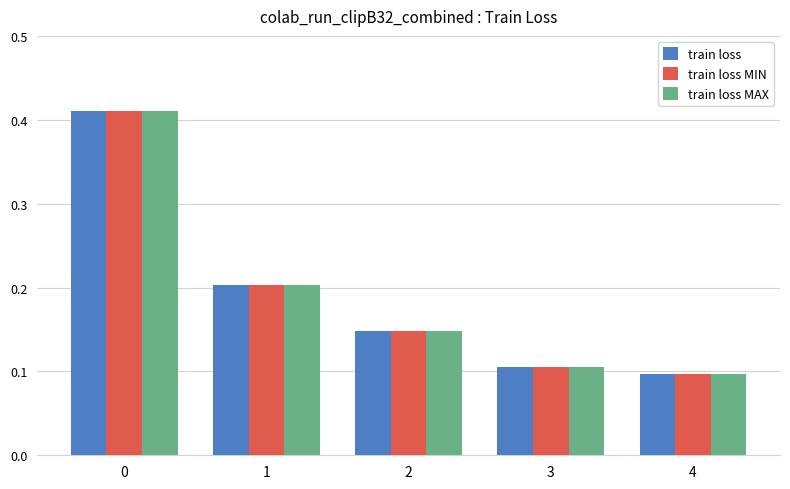

What is the difference between the maximum and second lowest values in the train loss series?

0.3